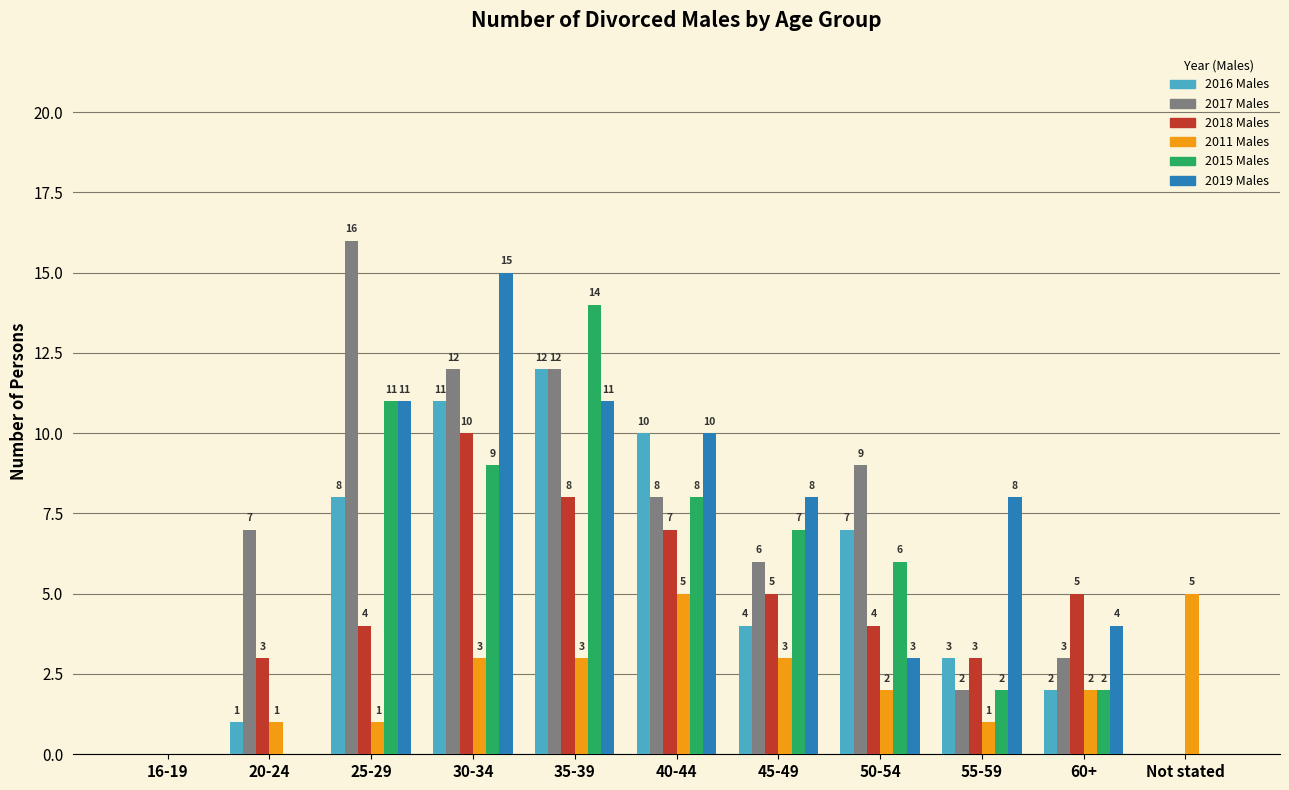

Between 30-34 and 55-59, which series saw the biggest shift?

2017 Males